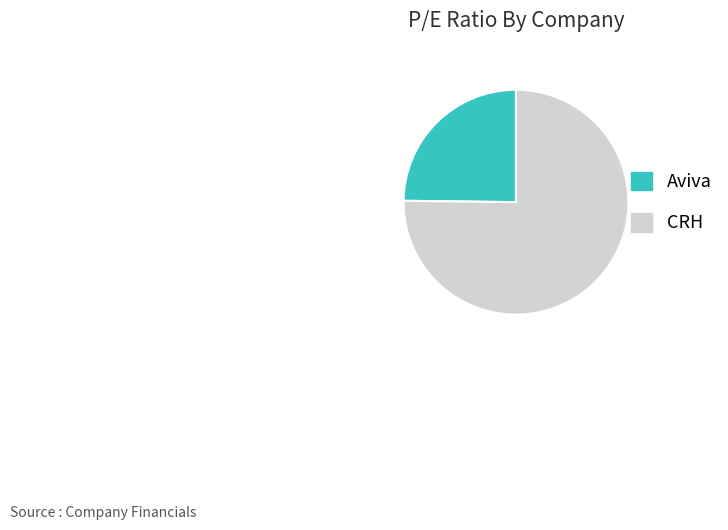

What is the largest slice in the pie chart?

CRH